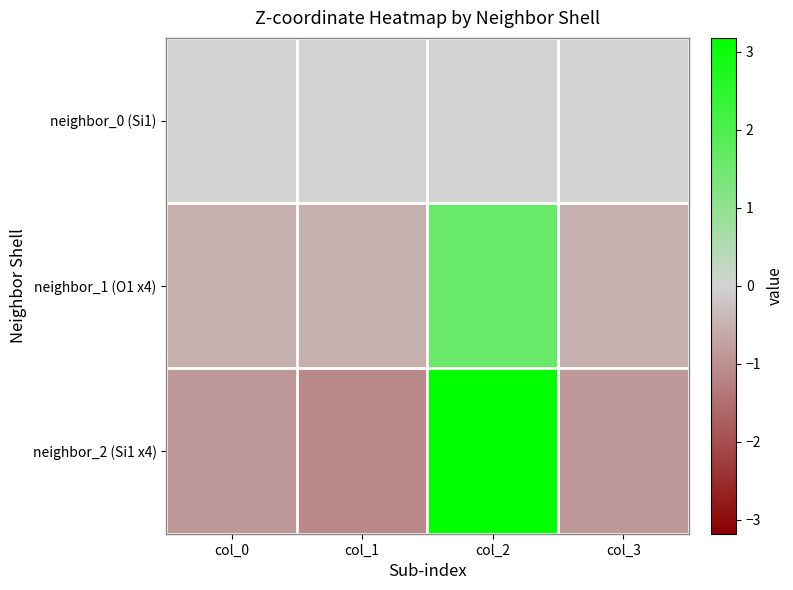

List the series in order of their peak value, highest first.

neighbor_2 (Si1 x4), neighbor_1 (O1 x4), neighbor_0 (Si1)